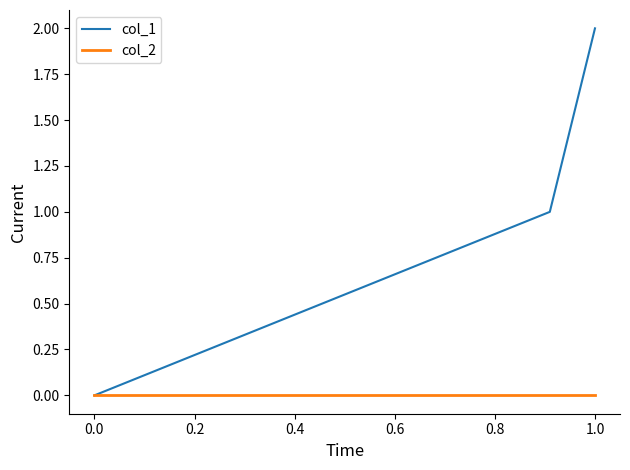

How many positive values does the col_1 series have?

2